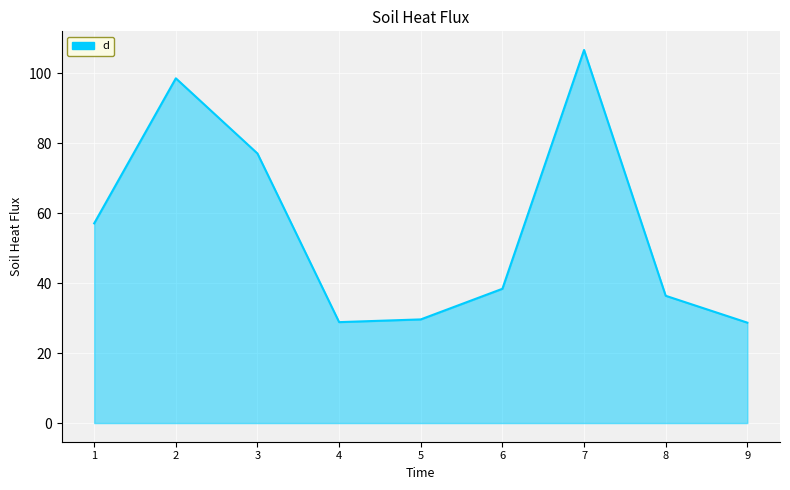

What is the smallest value displayed?

28.7